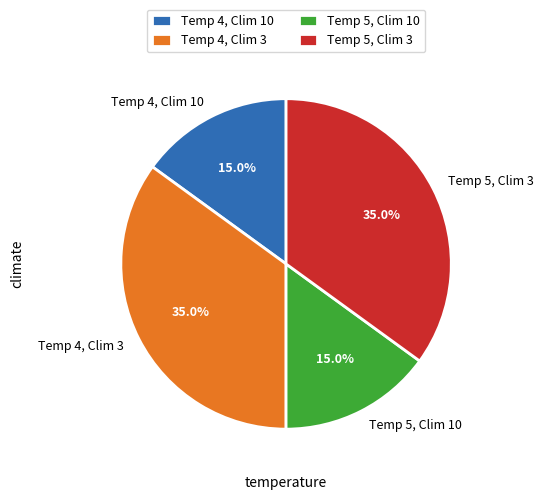

Which has a higher value, Temp 4, Clim 10 or Temp 4, Clim 3?

Temp 4, Clim 3